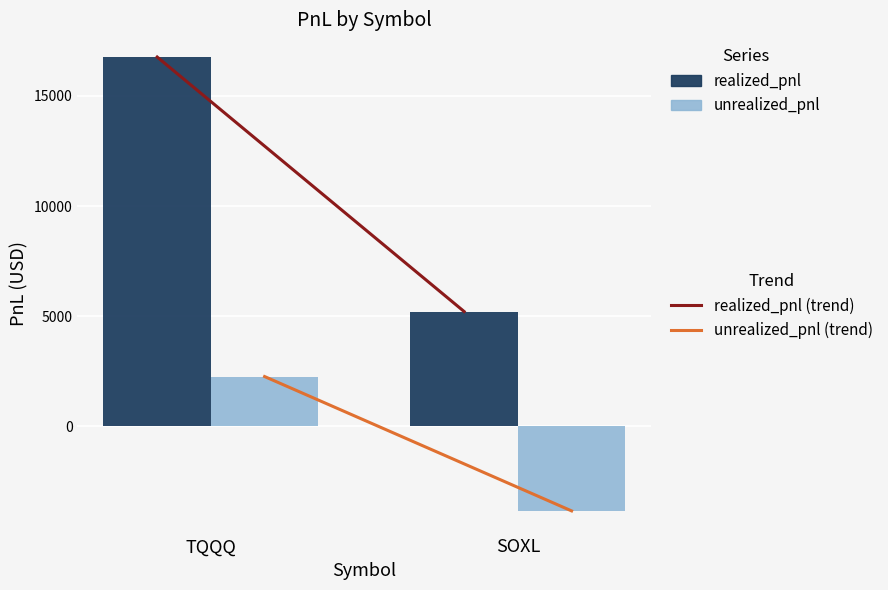

What is the label of the 2nd bar from the right?

TQQQ